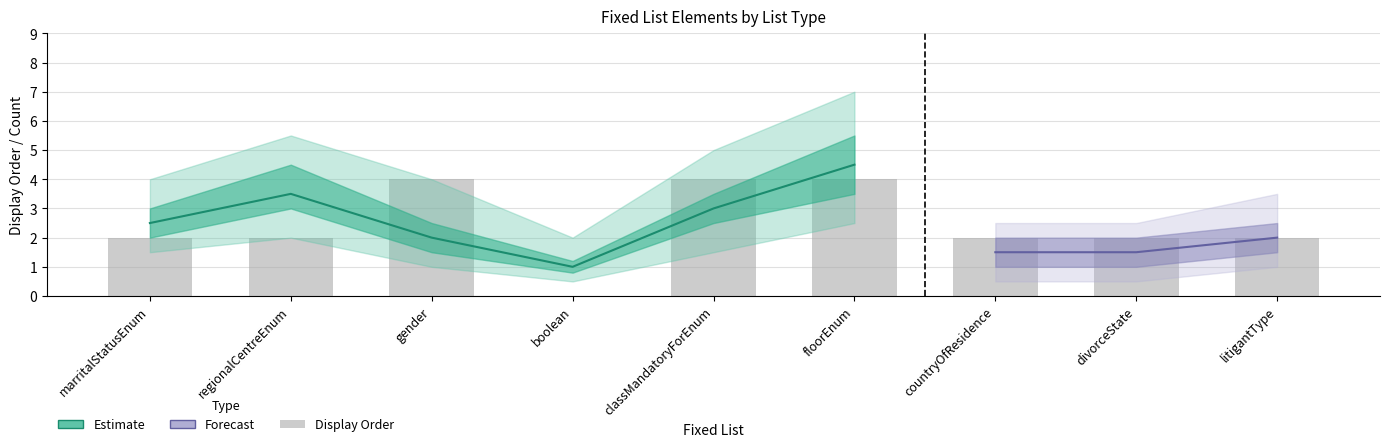

Is the value of DisplayOrder_values at gender greater than the value of Estimate_lower at countryOfResidence?

Yes